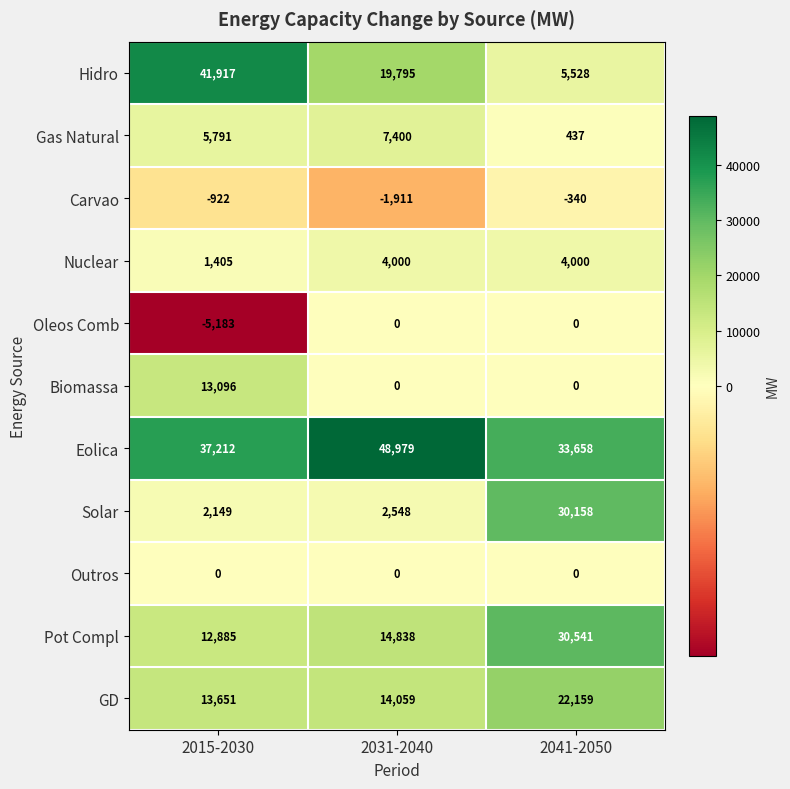

The value of Outros at 2015-2030 is 0. True or false?

True